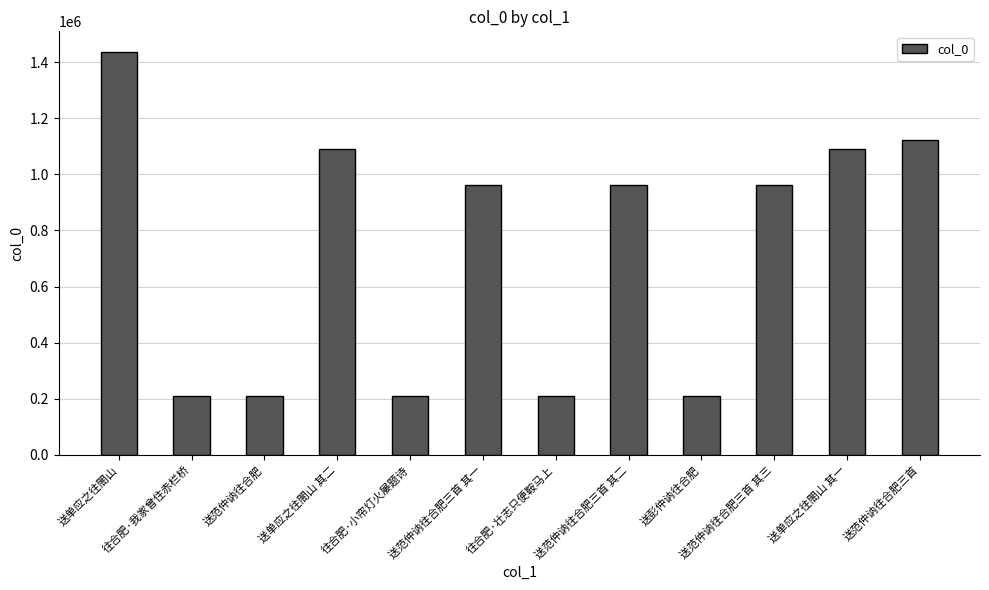

What is the ratio of the value at 往合肥·我家曾住赤栏桥 to the value at 送范仲讷往合肥三首 其一?

0.2